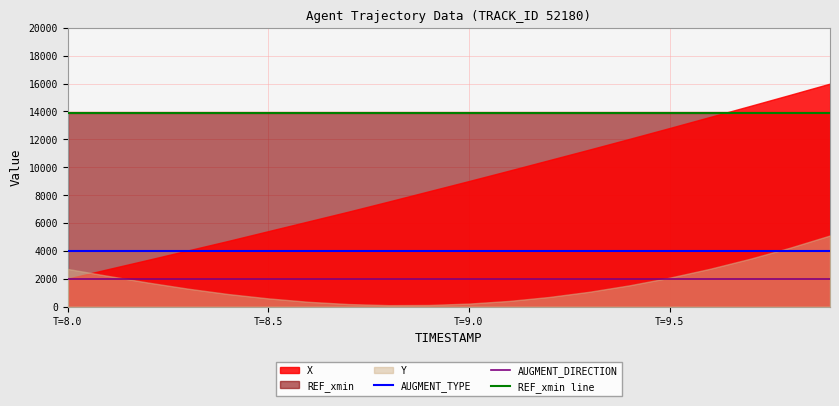

Which category has the highest value in the AUGMENT_DIRECTION series?

T=8.0